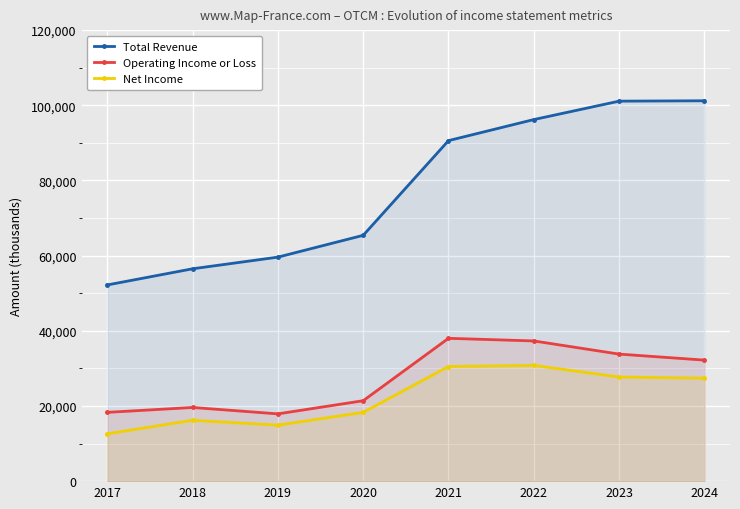

What is the value of the Operating Income or Loss point at the 6th from the left?

37300